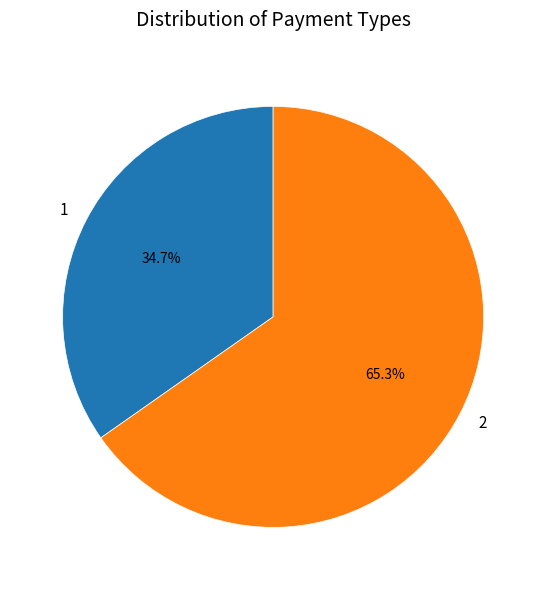

Is there a majority slice in this chart?

Yes